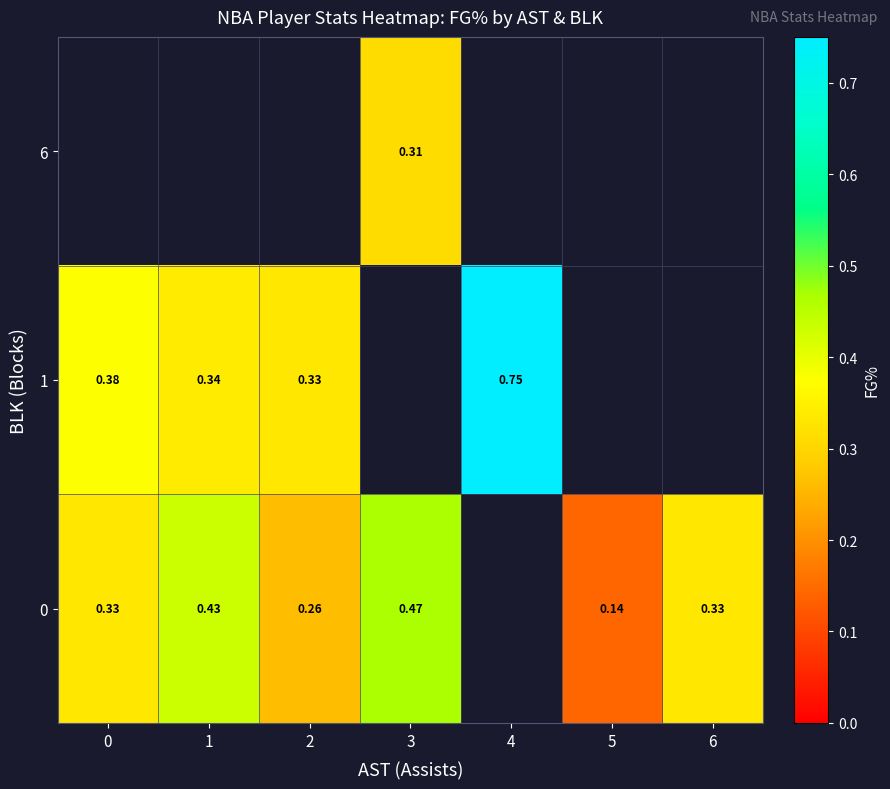

True or false: row_0 has a value of 0.3 at 6.

True